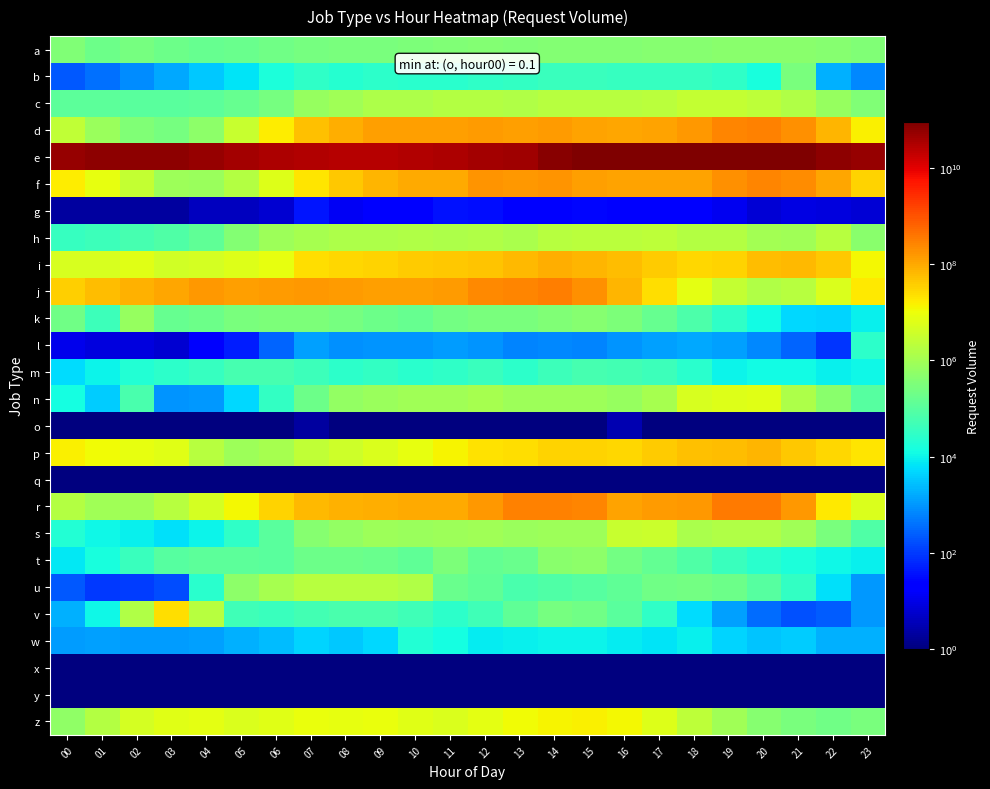

Reading right to left, extract all data points from this chart.

a: 23=342058.0	22=416255.0	21=474406.0	20=477470.0	19=467802.0	18=443107.0	17=416672.0	16=392007.0	15=375263.0	14=372196.0	13=356567.0	12=381971.0	11=346774.0	10=308432.0	09=297486.0	08=277575.0	07=255633.0	06=214409.0	05=174781.0	04=155445.0	03=203382.0	02=267998.0	01=190862.0	00=360764.0
b: 23=710.0	22=1893.0	21=301402.0	20=15571.0	19=29824.0	18=37940.0	17=37302.0	16=37328.0	15=40634.0	14=40681.0	13=33238.0	12=28598.0	11=23542.0	10=23495.0	09=27785.0	08=23252.0	07=30217.0	06=16378.0	05=7023.0	04=3385.0	03=1575.0	02=800.0	01=390.0	00=215.0
c: 23=354058.0	22=689117.0	21=1570294.0	20=2303812.0	19=2797675.0	18=2736317.0	17=2139533.0	16=1938114.0	15=1835094.0	14=1806358.0	13=1542491.0	12=1660987.0	11=1667097.0	10=1338202.0	09=1359749.0	08=946245.0	07=733623.0	06=265968.0	05=166889.0	04=120672.0	03=110607.0	02=108768.0	01=114132.0	00=121650.0
d: 23=15386583.0	22=68689415.0	21=202221273.0	20=293302136.0	19=264440799.0	18=151177997.0	17=119462292.0	16=108055997.0	15=122880713.0	14=142499285.0	13=130934593.0	12=143163946.0	11=134028020.0	10=132466625.0	09=129467169.0	08=90149851.0	07=53185668.0	06=16287842.0	05=3071125.0	04=494924.0	03=254943.0	02=362148.0	01=801965.0	00=2463486.0
e: 23=51187344391.0	22=66988740878.0	21=83137012114.0	20=86028551439.0	19=85355430682.0	18=85866816810.0	17=88084114179.0	16=91288814155.0	15=89431880322.0	14=68518579534.0	13=45007669220.0	12=38208831630.0	11=33166988456.0	10=28284974674.0	09=26792672029.0	08=26166104977.0	07=28195085629.0	06=32014188862.0	05=40431936653.0	04=52911756103.0	03=62114647194.0	02=64420494369.0	01=64863380437.0	00=53197739471.0
f: 23=32782859.0	22=108434750.0	21=213894176.0	20=261304411.0	19=197373086.0	18=120900430.0	17=114326196.0	16=120261337.0	15=127231614.0	14=180954237.0	13=159654970.0	12=174721533.0	11=101332944.0	10=100260074.0	09=74198725.0	08=45387605.0	07=19786071.0	06=6221069.0	05=1750401.0	04=786042.0	03=820814.0	02=2725965.0	01=8517432.0	00=16341391.0
g: 23=7.0	22=8.0	21=9.0	20=7.0	19=12.0	18=18.0	17=20.0	16=23.0	15=27.0	14=24.0	13=22.0	12=33.0	11=35.0	10=21.0	09=24.0	08=14.0	07=39.0	06=6.0	05=4.0	04=4.0	03=2.0	02=2.0	01=2.0	00=2.0
h: 23=490557.0	22=1927267.0	21=906552.0	20=1058973.0	19=1616315.0	18=1633325.0	17=2196796.0	16=2129223.0	15=2031805.0	14=1805304.0	13=1263944.0	12=1544565.0	11=1427333.0	10=1506668.0	09=1396487.0	08=1440047.0	07=1125737.0	06=846713.0	05=376959.0	04=132203.0	03=78807.0	02=58296.0	01=42878.0	00=38023.0
i: 23=12752970.0	22=43715795.0	21=64322121.0	20=56698868.0	19=34229323.0	18=30316712.0	17=41247932.0	16=56208711.0	15=74526807.0	14=84340580.0	13=66383875.0	12=49556877.0	11=42943900.0	10=41035190.0	09=31765383.0	08=29622040.0	07=24327006.0	06=8490752.0	05=5880783.0	04=4427808.0	03=4279509.0	02=6839927.0	01=5078393.0	00=4984126.0
j: 23=17236089.0	22=5713321.0	21=1847217.0	20=1478770.0	19=2756479.0	18=7404286.0	17=24105998.0	16=74410355.0	15=187182691.0	14=316071400.0	13=262904585.0	12=234351438.0	11=149537482.0	10=126945351.0	09=134306195.0	08=149614107.0	07=157856451.0	06=141978684.0	05=128565228.0	04=164008851.0	03=110225396.0	02=81588629.0	01=59774032.0	00=35857472.0
k: 23=8841.0	22=4571.0	21=5098.0	20=12399.0	19=29463.0	18=72657.0	17=165995.0	16=305598.0	15=438367.0	14=361409.0	13=294410.0	12=275858.0	11=242742.0	10=162044.0	09=200998.0	08=252236.0	07=326036.0	06=322814.0	05=279284.0	04=194917.0	03=153009.0	02=733395.0	01=45618.0	00=208198.0
l: 23=26880.0	22=91.0	21=291.0	20=726.0	19=1319.0	18=1480.0	17=1235.0	16=911.0	15=658.0	14=726.0	13=633.0	12=907.0	11=1185.0	10=926.0	09=902.0	08=891.0	07=1224.0	06=294.0	05=51.0	04=16.0	03=6.0	02=8.0	01=8.0	00=11.0
m: 23=10640.0	22=9288.0	21=12212.0	20=12029.0	19=10323.0	18=23572.0	17=42495.0	16=53965.0	15=60484.0	14=45518.0	13=28223.0	12=41783.0	11=29355.0	10=24391.0	09=34156.0	08=28025.0	07=43993.0	06=58596.0	05=57880.0	04=36266.0	03=26937.0	02=20260.0	01=9626.0	00=5736.0
n: 23=101292.0	22=479440.0	21=1416972.0	20=6435947.0	19=6058014.0	18=5003911.0	17=1159638.0	16=690631.0	15=819300.0	14=845402.0	13=836633.0	12=1117773.0	11=944006.0	10=937572.0	09=808868.0	08=632082.0	07=199514.0	06=34244.0	05=4873.0	04=1095.0	03=981.0	02=66226.0	01=3764.0	00=13732.0
o: 23=0.1	22=0.1	21=0.1	20=0.1	19=0.1	18=0.1	17=0.1	16=3.0	15=0.1	14=0.1	13=0.1	12=0.1	11=0.1	10=0.1	09=0.1	08=0.1	07=2.0	06=0.1	05=0.1	04=0.1	03=0.1	02=0.1	01=0.1	00=0.1
p: 23=20154496.0	22=29311230.0	21=45170969.0	20=69660140.0	19=61651913.0	18=54612522.0	17=41602061.0	16=29394534.0	15=34155487.0	14=32102580.0	13=24628654.0	12=21749366.0	11=13652495.0	10=8174186.0	09=5514880.0	08=3808308.0	07=2533517.0	06=1146366.0	05=861344.0	04=1817936.0	03=6429484.0	02=8316352.0	01=11117759.0	00=15045147.0
q: 23=0.1	22=0.1	21=0.1	20=0.1	19=0.1	18=0.1	17=0.1	16=0.1	15=0.1	14=0.1	13=0.1	12=0.1	11=0.1	10=0.1	09=0.1	08=0.1	07=0.1	06=0.1	05=0.1	04=0.1	03=0.1	02=0.1	01=0.1	00=0.1
r: 23=5372345.0	22=18884090.0	21=157866443.0	20=337088730.0	19=352399730.0	18=159091296.0	17=142529202.0	16=117055130.0	15=266491232.0	14=283307085.0	13=284097518.0	12=152951611.0	11=97200958.0	10=92780105.0	09=89591754.0	08=79834220.0	07=62491047.0	06=33575100.0	05=12623886.0	04=4765864.0	03=1913146.0	02=962742.0	01=955533.0	00=1666505.0
s: 23=79842.0	22=291235.0	21=918112.0	20=1530775.0	19=1474174.0	18=1210271.0	17=3406245.0	16=2923057.0	15=858512.0	14=891500.0	13=751933.0	12=912959.0	11=818509.0	10=766269.0	09=854390.0	08=662529.0	07=448153.0	06=108934.0	05=30509.0	04=10260.0	03=6213.0	02=8981.0	01=11371.0	00=20379.0
t: 23=8873.0	22=10962.0	21=16634.0	20=24912.0	19=40861.0	18=77180.0	17=138014.0	16=235898.0	15=545209.0	14=464972.0	13=179363.0	12=140159.0	11=303810.0	10=136604.0	09=174153.0	08=202020.0	07=189613.0	06=109270.0	05=120827.0	04=115479.0	03=96059.0	02=39136.0	01=14629.0	00=7192.0
u: 23=1080.0	22=6122.0	21=32045.0	20=94162.0	19=188443.0	18=226782.0	17=207425.0	16=136504.0	15=97095.0	14=81176.0	13=64433.0	12=131755.0	11=178801.0	10=1476118.0	09=1893114.0	08=1892778.0	07=1909700.0	06=1117810.0	05=499968.0	04=25319.0	03=165.0	02=113.0	01=99.0	00=223.0
v: 23=1030.0	22=229.0	21=171.0	20=339.0	19=1221.0	18=5354.0	17=28828.0	16=108462.0	15=223364.0	14=254435.0	13=134998.0	12=46566.0	11=28032.0	10=48101.0	09=66186.0	08=66544.0	07=52974.0	06=40178.0	05=46871.0	04=1925786.0	03=23530448.0	02=1557258.0	01=10977.0	00=1903.0
w: 23=1820.0	22=1819.0	21=3676.0	20=2969.0	19=4395.0	18=9384.0	17=6537.0	16=8275.0	15=10083.0	14=10087.0	13=8703.0	12=8395.0	11=14203.0	10=20135.0	09=4810.0	08=3535.0	07=4743.0	06=2569.0	05=1965.0	04=1283.0	03=1128.0	02=1204.0	01=1271.0	00=1169.0
x: 23=0.1	22=0.1	21=0.1	20=0.1	19=0.1	18=0.1	17=0.1	16=0.1	15=0.1	14=0.1	13=0.1	12=0.1	11=0.1	10=0.1	09=0.1	08=0.1	07=0.1	06=0.1	05=0.1	04=0.1	03=0.1	02=0.1	01=0.1	00=0.1
y: 23=0.1	22=0.1	21=0.1	20=0.1	19=0.1	18=0.1	17=0.1	16=0.1	15=1.0	14=1.0	13=0.1	12=0.1	11=0.1	10=0.1	09=0.1	08=0.1	07=0.1	06=0.1	05=0.1	04=0.1	03=0.1	02=0.1	01=0.1	00=0.1
z: 23=295978.0	22=216863.0	21=275702.0	20=436481.0	19=961058.0	18=2352317.0	17=5891650.0	16=12183112.0	15=15276361.0	14=14057757.0	13=10564646.0	12=7493920.0	11=5574126.0	10=7080062.0	09=8727452.0	08=8620061.0	07=9155527.0	06=7044834.0	05=5309093.0	04=7640726.0	03=6667363.0	02=4346588.0	01=1743085.0	00=572579.0